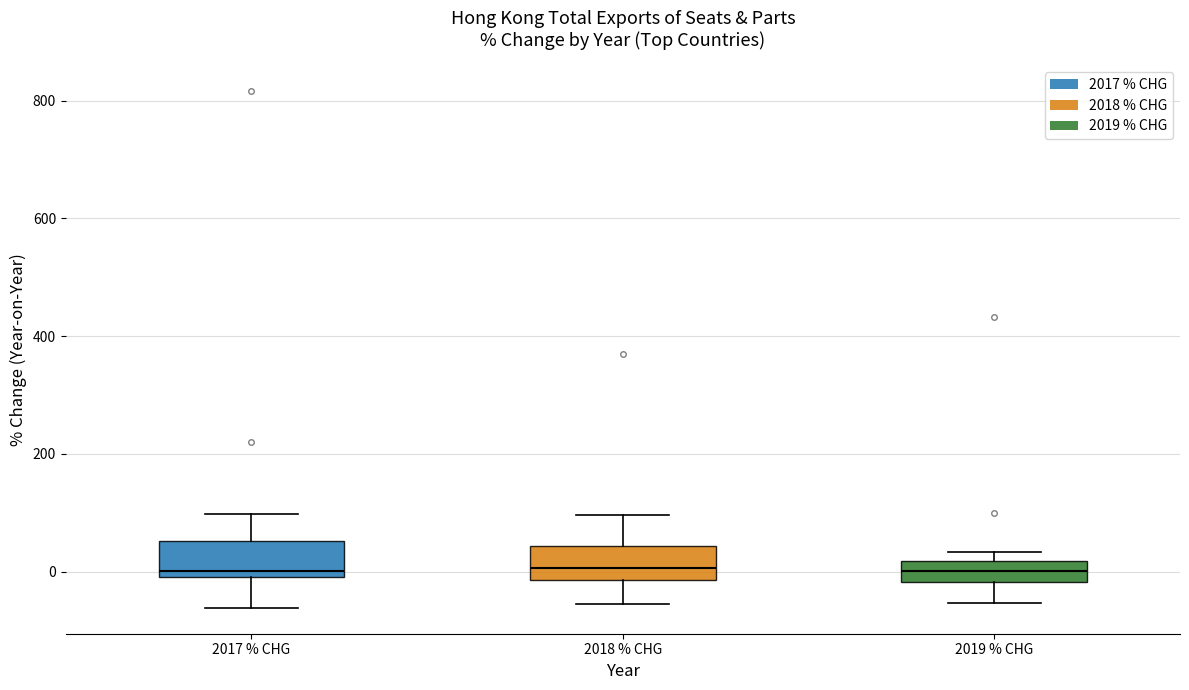

Where is the upper edge of the box for 2017 % CHG on the y-axis? The values are not printed on the chart, so give them approximately, as read against the axis.

60